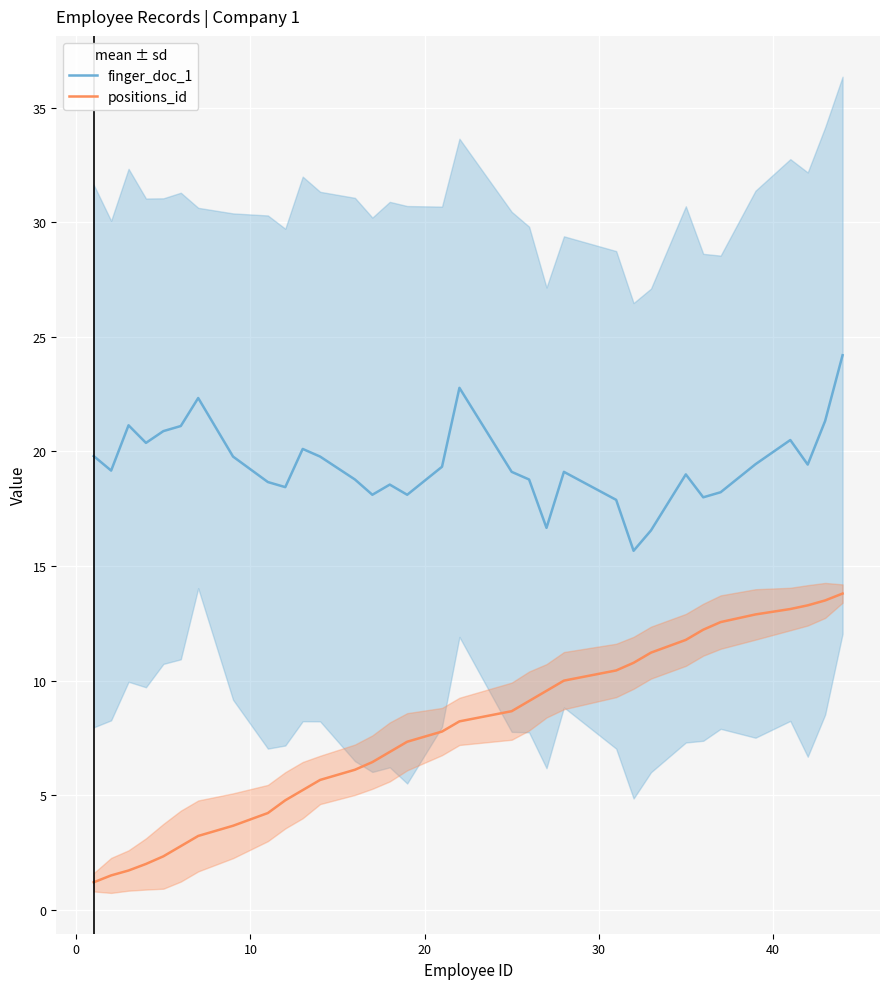

Reading left to right, what are all the values shown in this chart?

finger_doc_1: 19.8	19.2	21.1	20.4	20.9	21.1	22.3	19.8	18.7	18.4	20.1	19.8	18.8	18.1	18.6	18.1	19.3	22.8	19.1	18.8	16.7	19.1	17.9	15.7	16.6	19.0	18.0	18.2	19.4	20.5	19.4	21.3	24.2
positions_id: 1.2	1.5	1.7	2.0	2.3	2.8	3.2	3.7	4.2	4.8	5.2	5.7	6.1	6.4	6.9	7.3	7.8	8.2	8.7	9.1	9.6	10.0	10.4	10.8	11.2	11.8	12.2	12.6	12.9	13.1	13.3	13.5	13.8